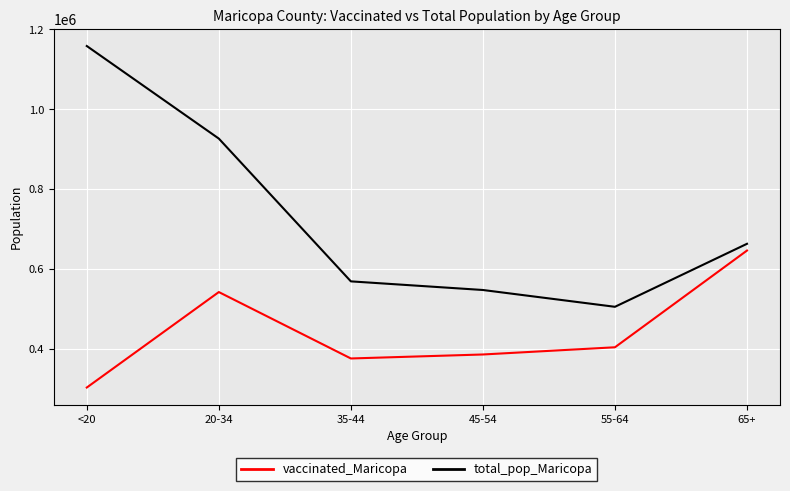

True or false: total_pop_Maricopa and vaccinated_Maricopa intersect in this chart.

False